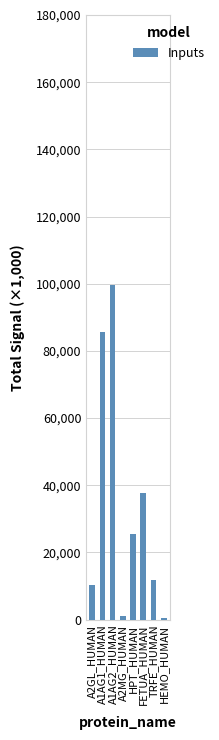

Which has a higher value, HPT_HUMAN or A2GL_HUMAN?

HPT_HUMAN